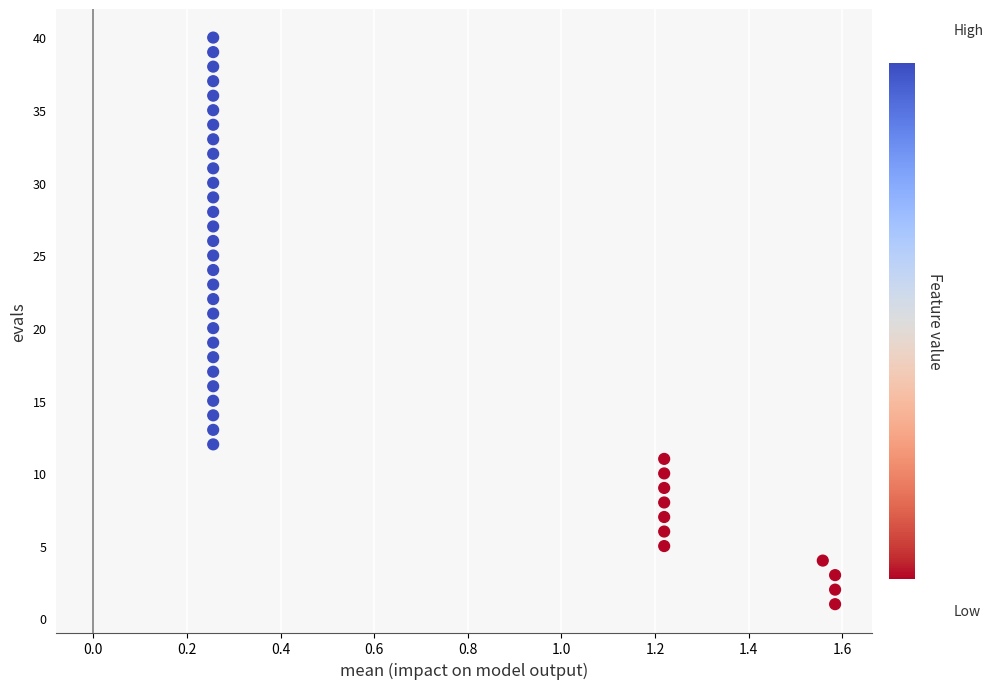

What is the range of Y values (max minus min)?

39